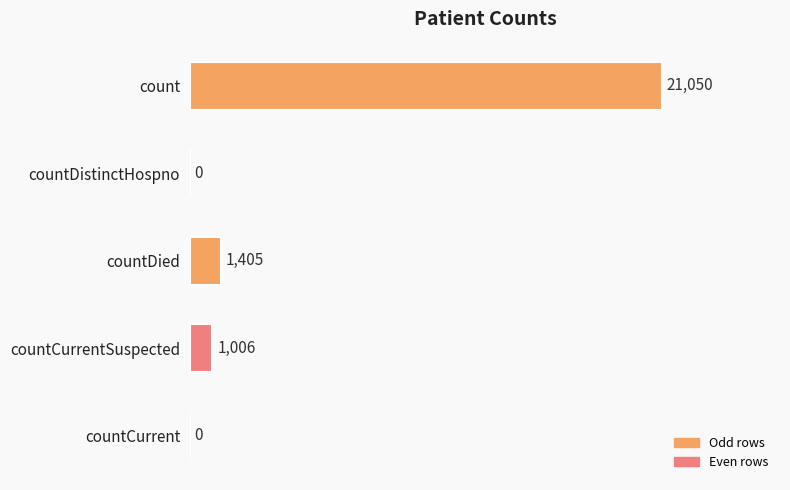

What is the sum of all values?

23461